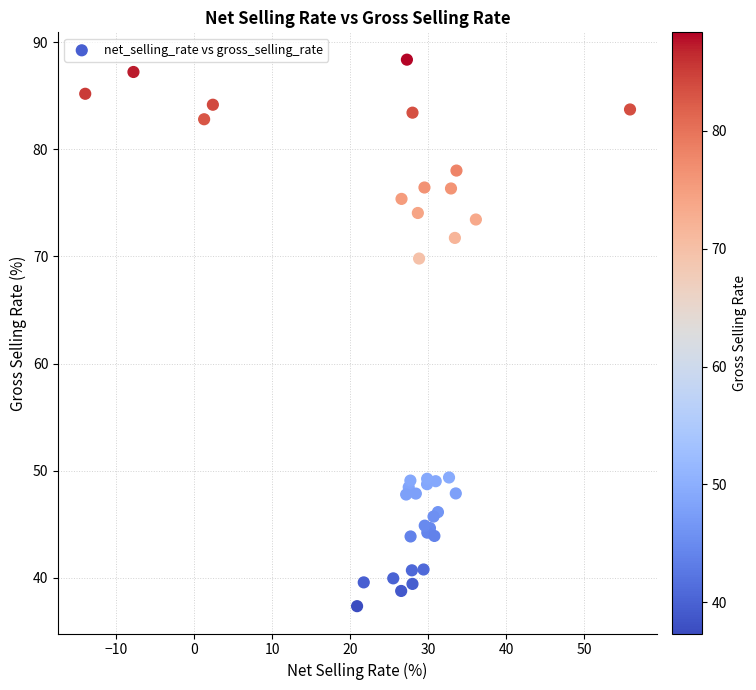

What Y value in the scatter plot is closest to 62?

69.8